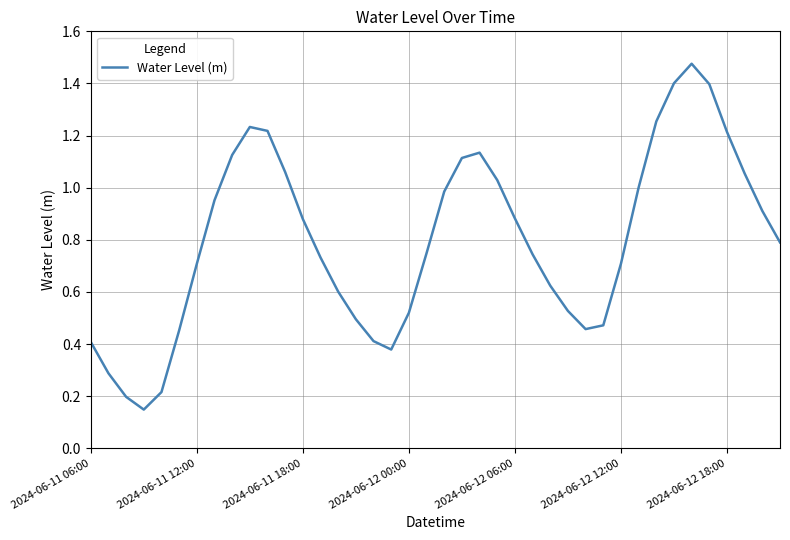

How many lines are shown in the chart?

1